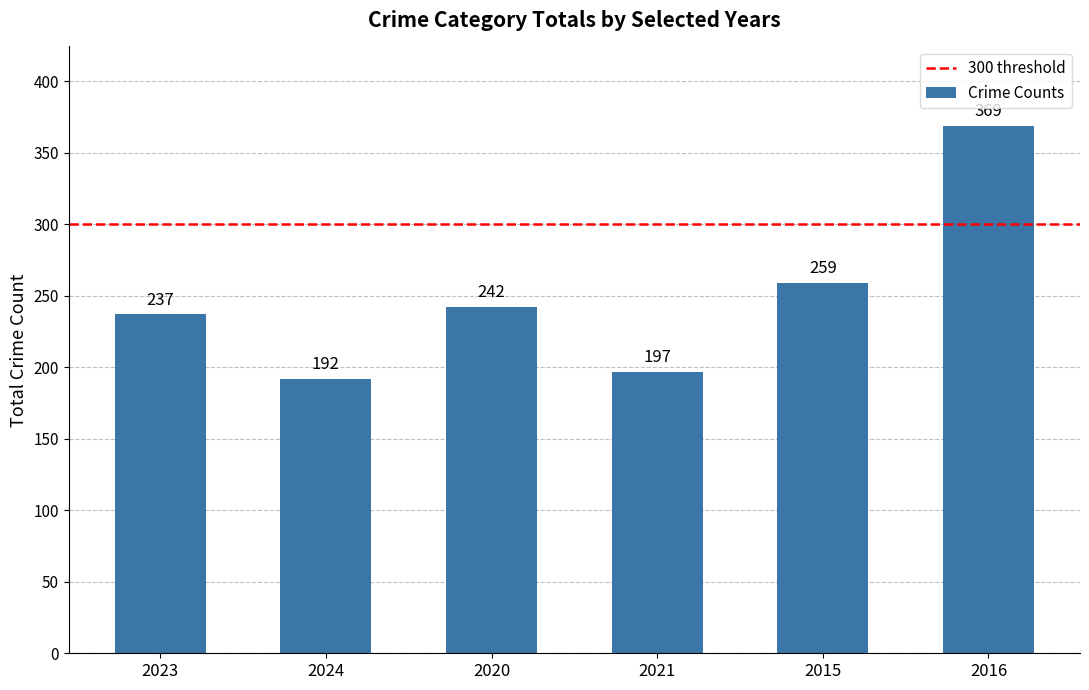

What is the ratio of the value at 2021 to the value at 2016?

0.5